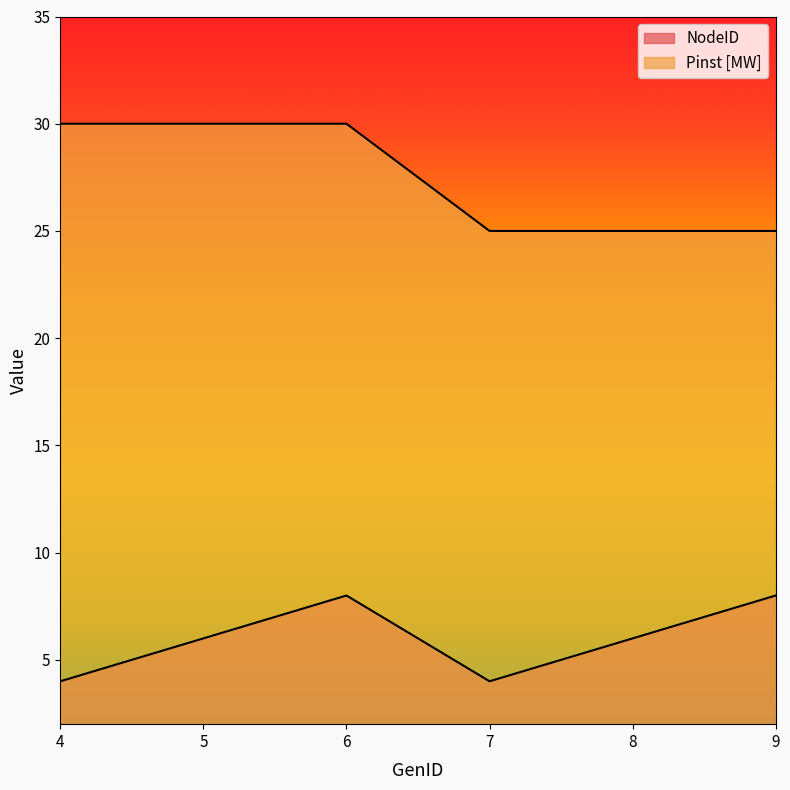

The Pinst [MW] series shows 13 at 5. True or false?

False